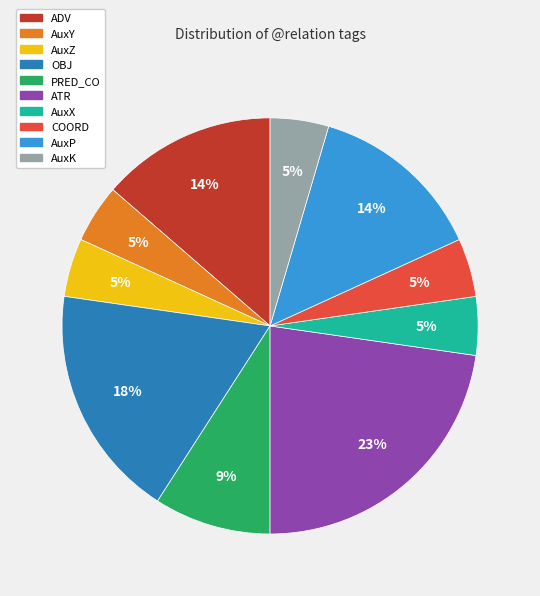

Count the number of slices in the pie.

10